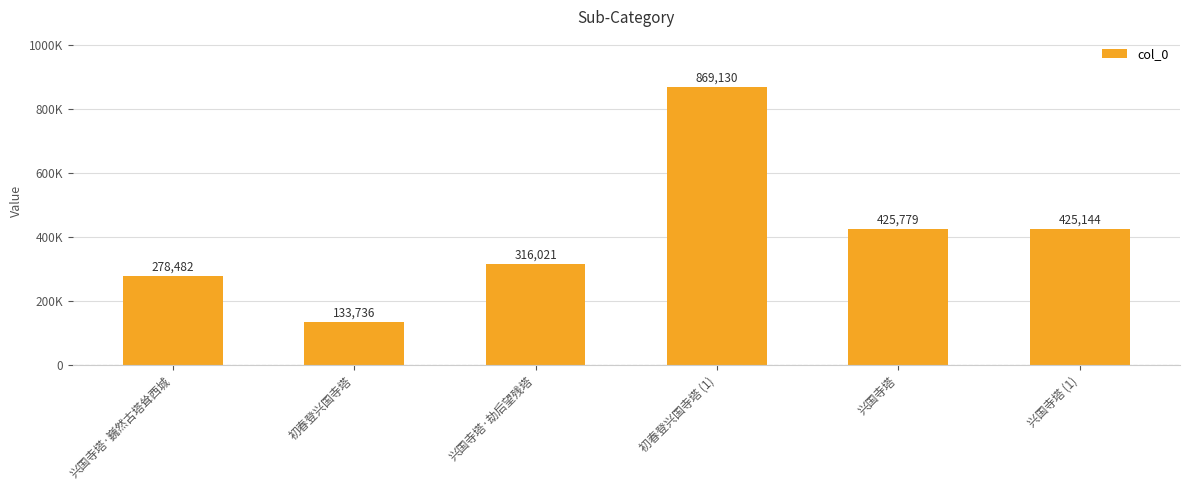

What is the difference between the maximum and minimum values?

735394